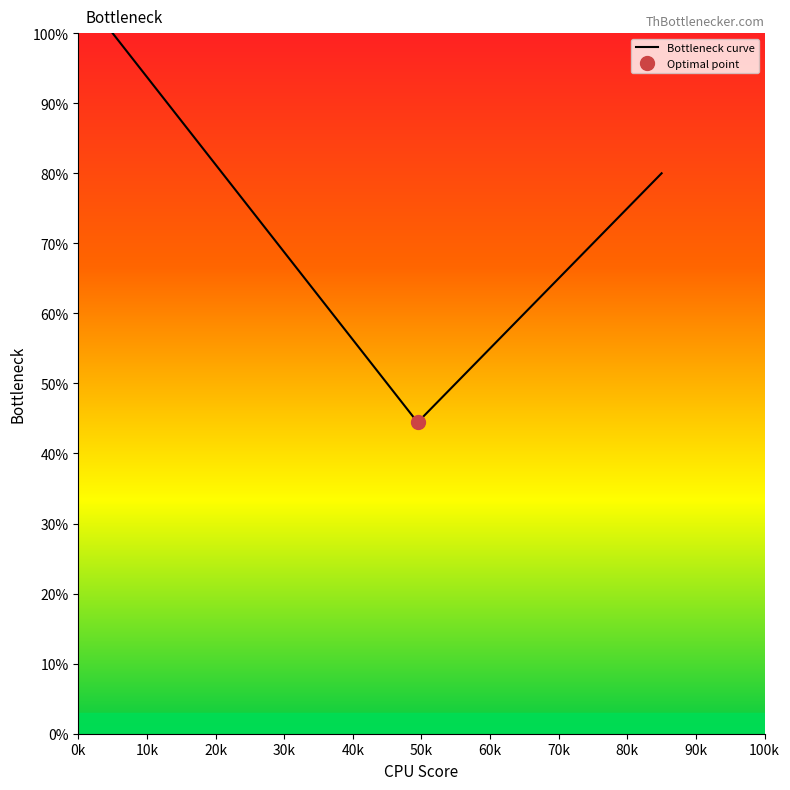

What is the minimum value for Bottleneck curve?

44.4